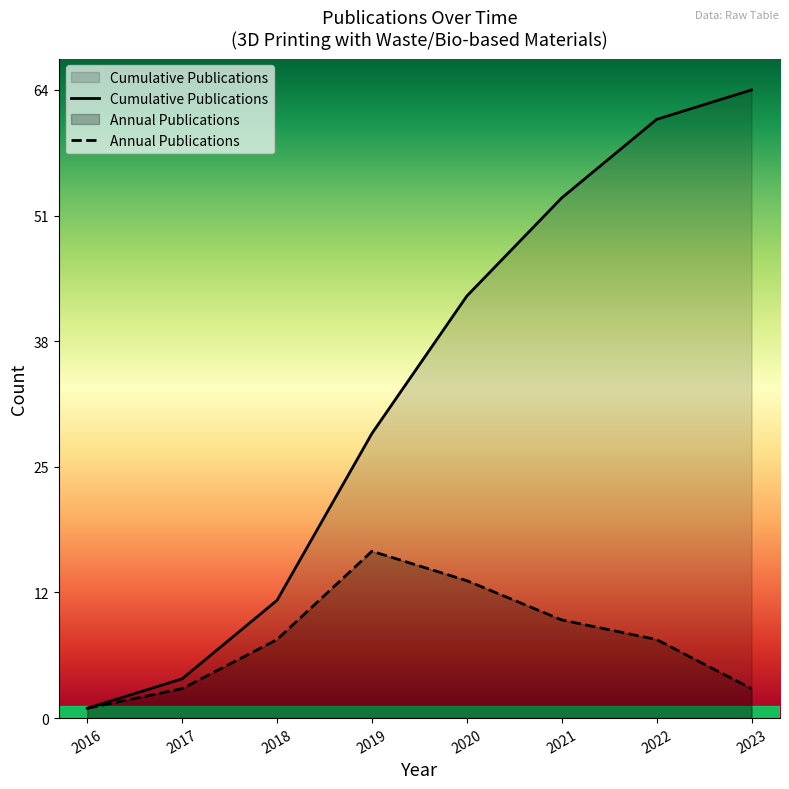

True or false: Cumulative Publications and Annual Publications cross at least once.

False